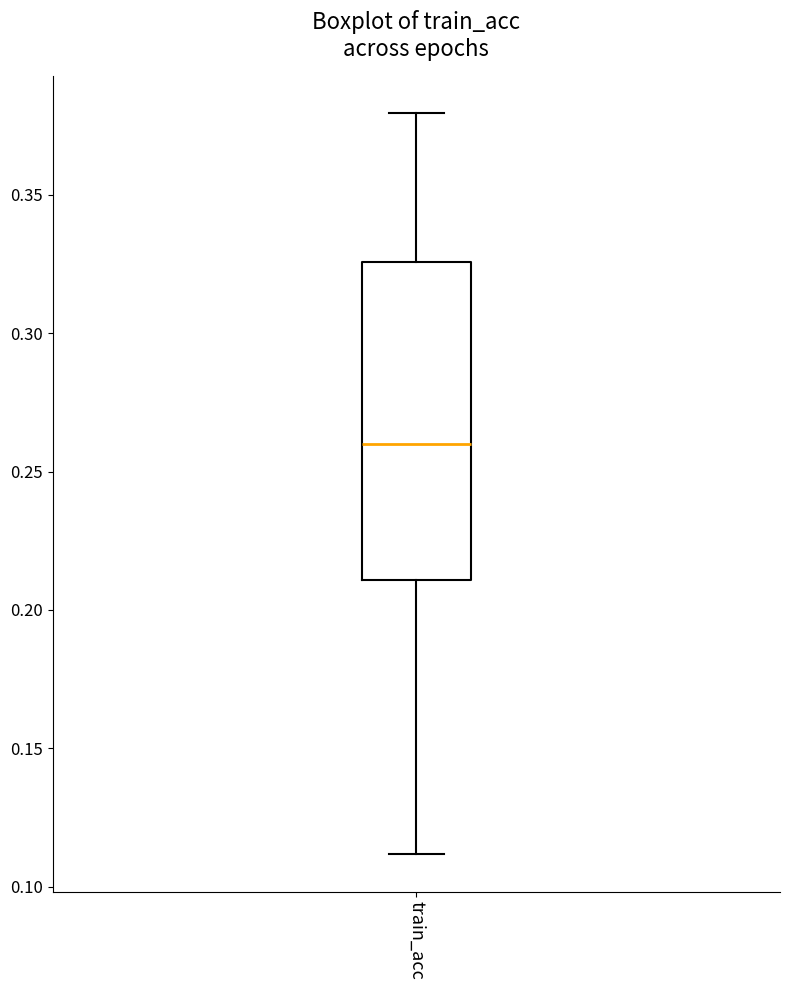

Transcribe this box plot: give where the median line is, the range the box spans, and where the two whiskers end, as read against the y-axis. The values are not printed on the chart, so give them approximately, as read against the axis.

median 0.260, box 0.210 to 0.325, whiskers 0.110 to 0.380